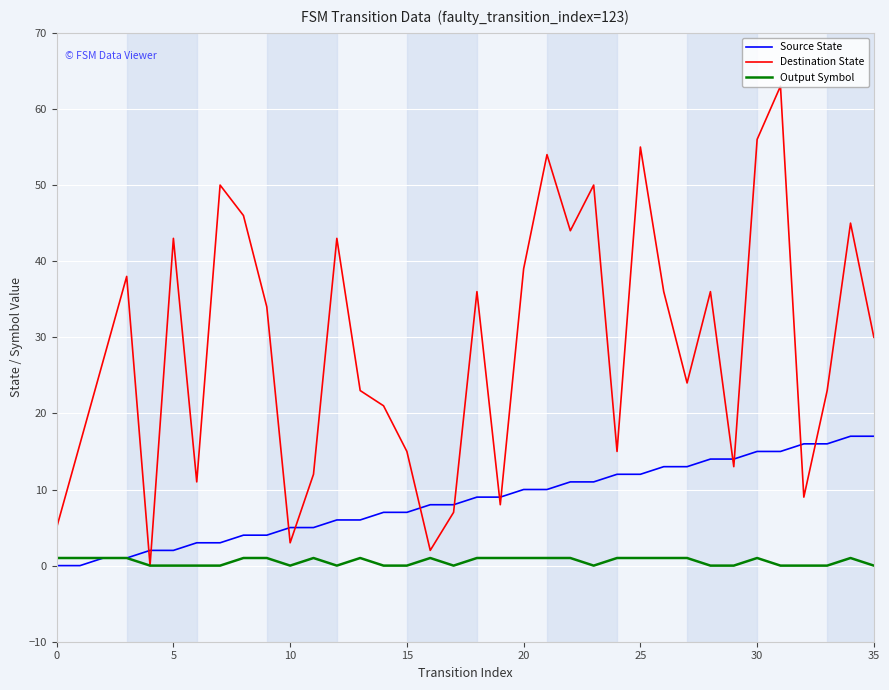

What is the maximum value shown in the chart?

63